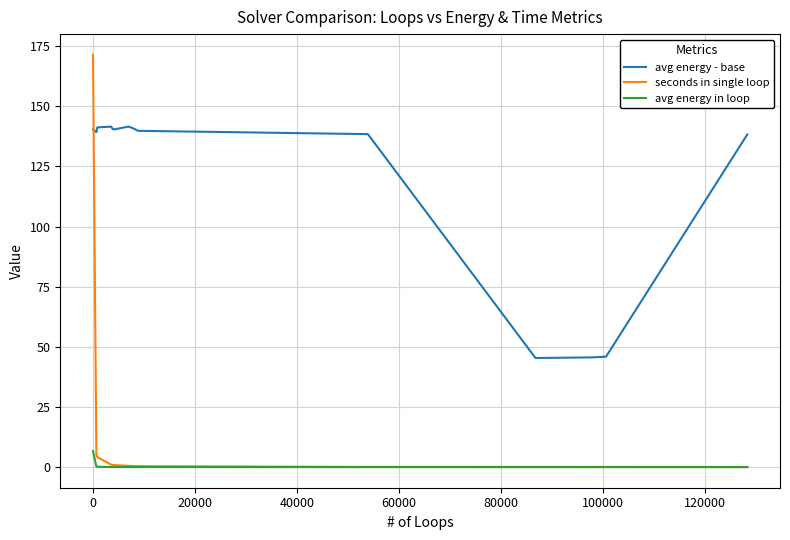

How many intersections are there between avg energy - base and seconds in single loop?

1